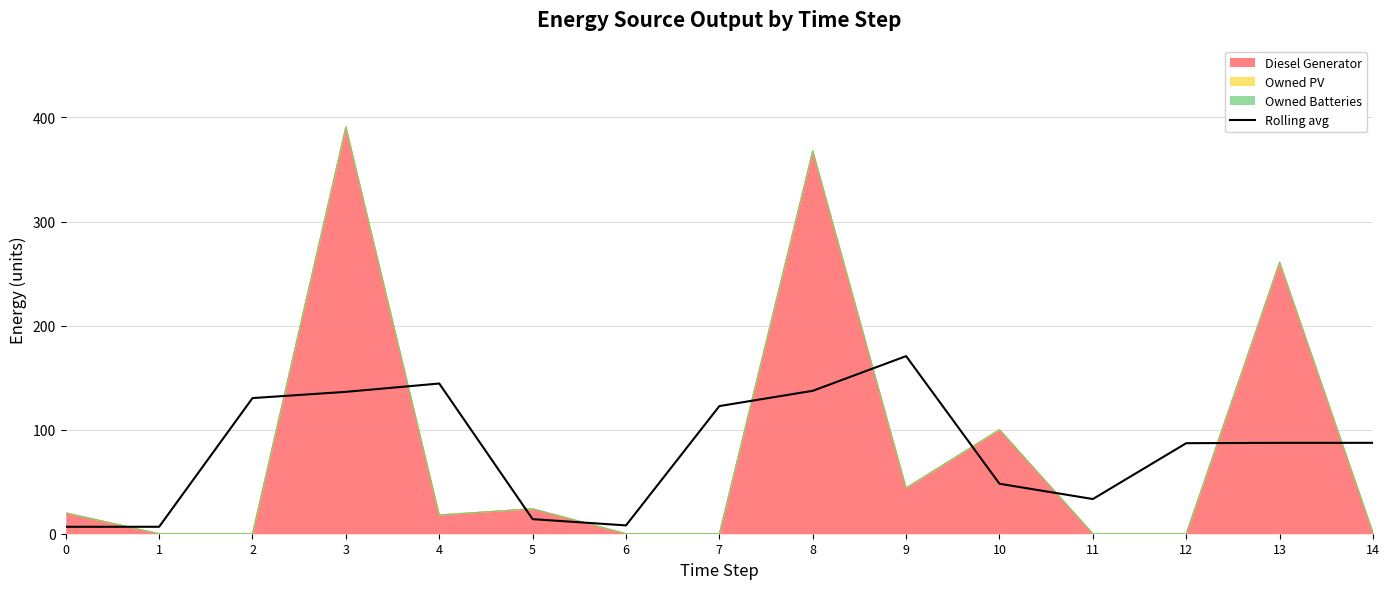

What is the value of the 15th point from the left?

87.3